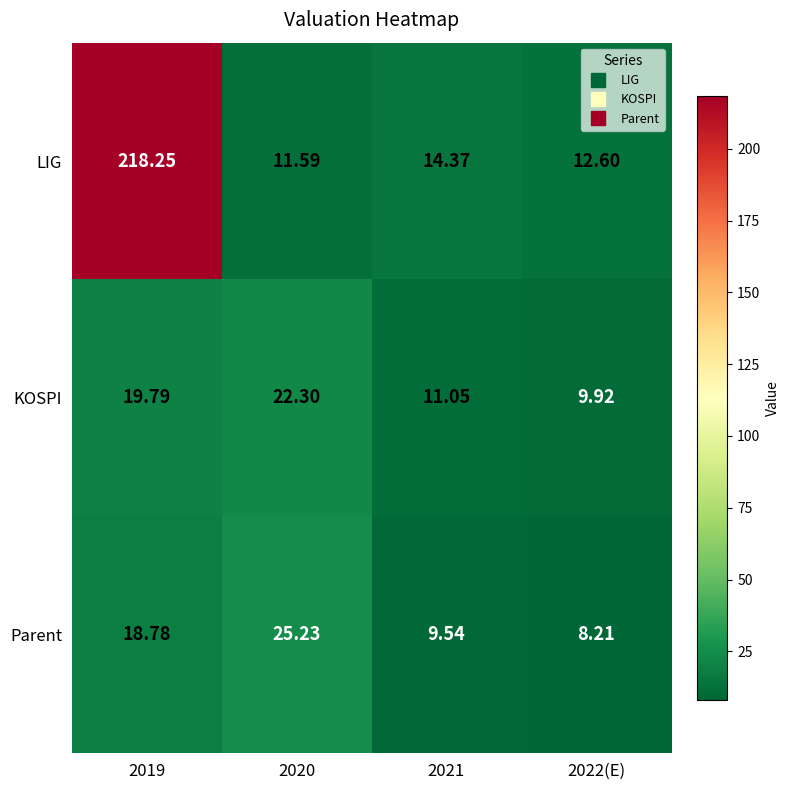

How many series are shown in this chart?

3